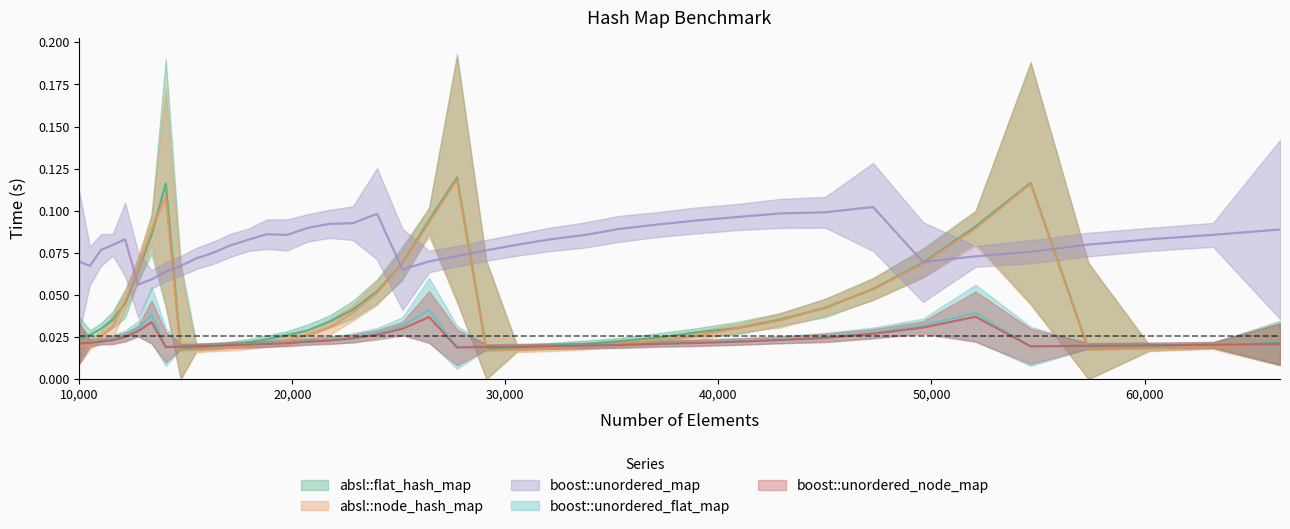

How many intersections are there between boost::unordered_flat_map and boost::unordered_node_map?

4